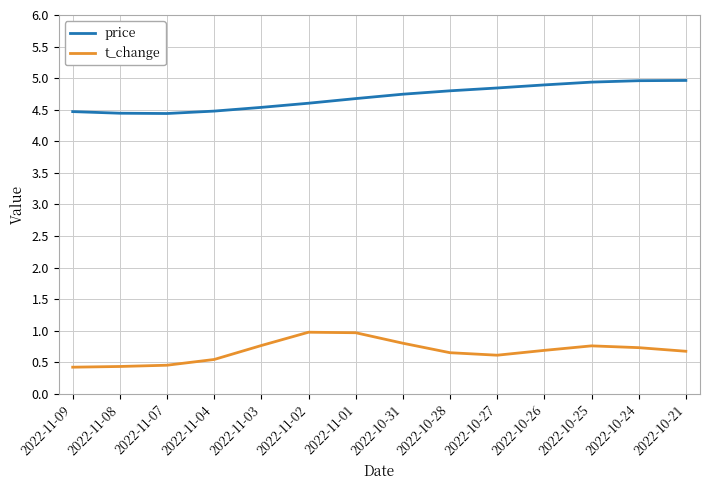

The value of price at 2022-11-08 is 2.9. True or false?

False